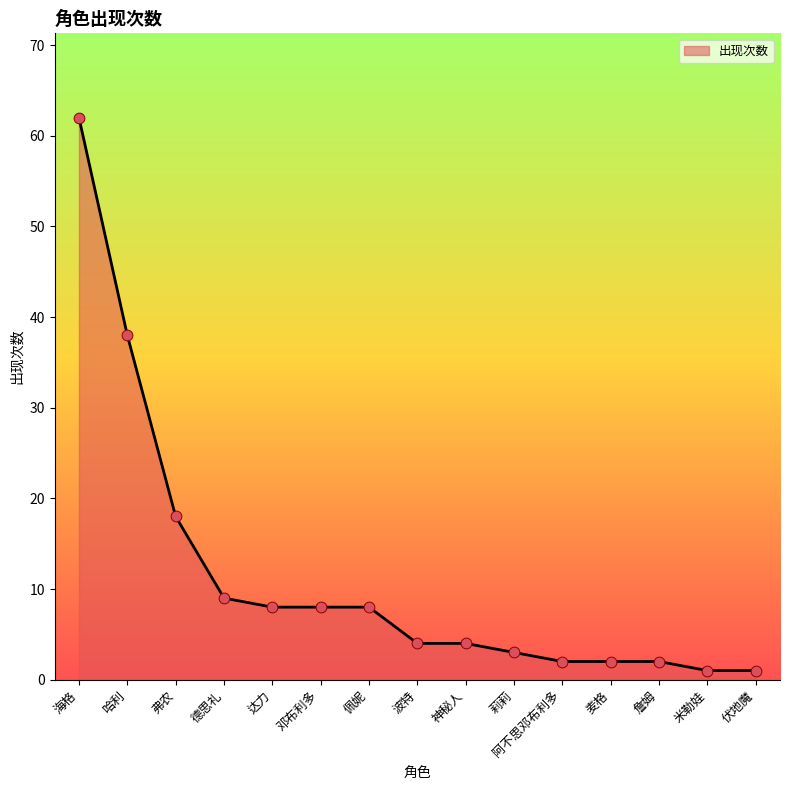

Which has a higher value, 麦格 or 达力?

达力